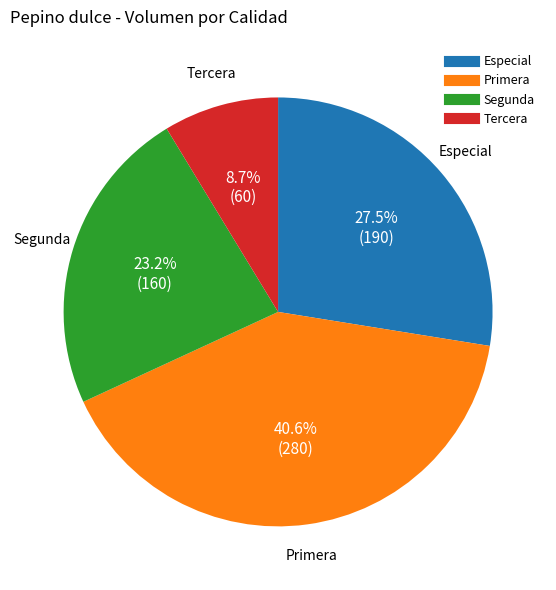

To the nearest percent, what is the difference between the Especial and Tercera slice percentages?

19%